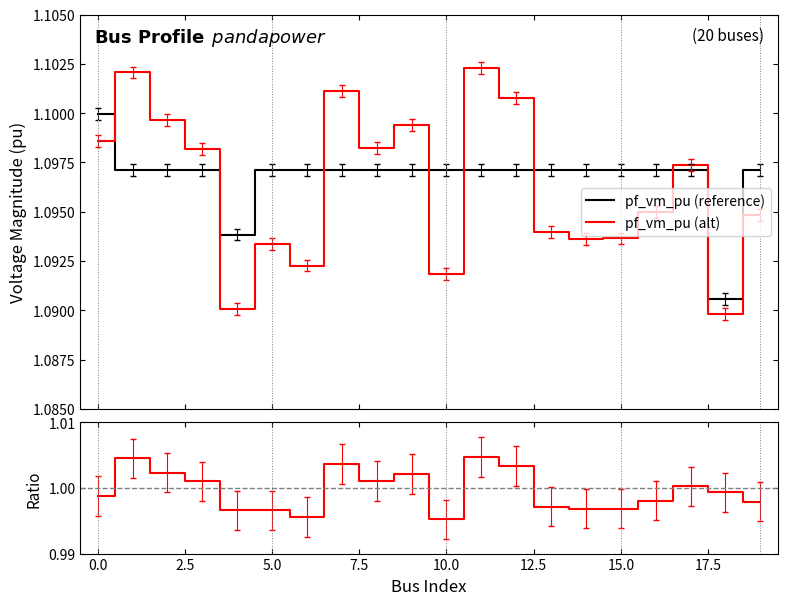

After their last crossing, which series has the higher values: pf_vm_pu (reference) or pf_vm_pu (alt)?

pf_vm_pu (reference)